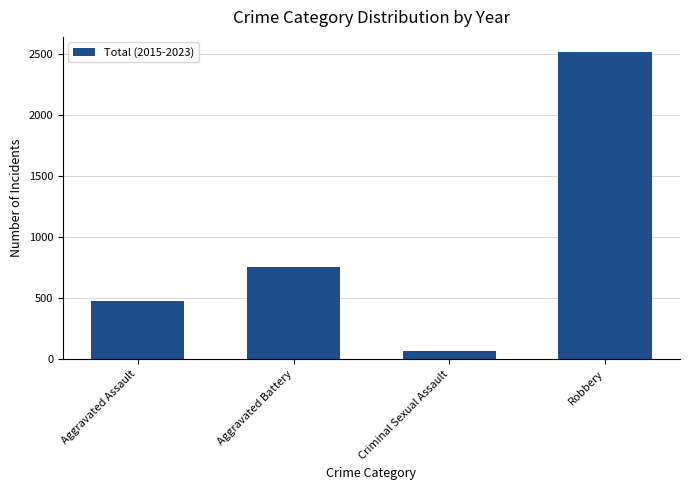

Does the chart contain any negative values?

No